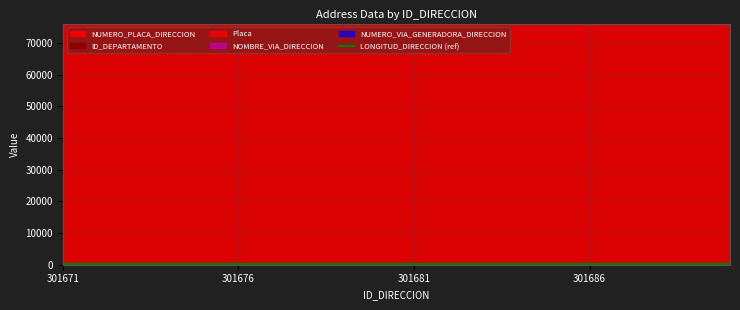

Between 301672 and 301690, which series saw the biggest shift?

NOMBRE_VIA_DIRECCION